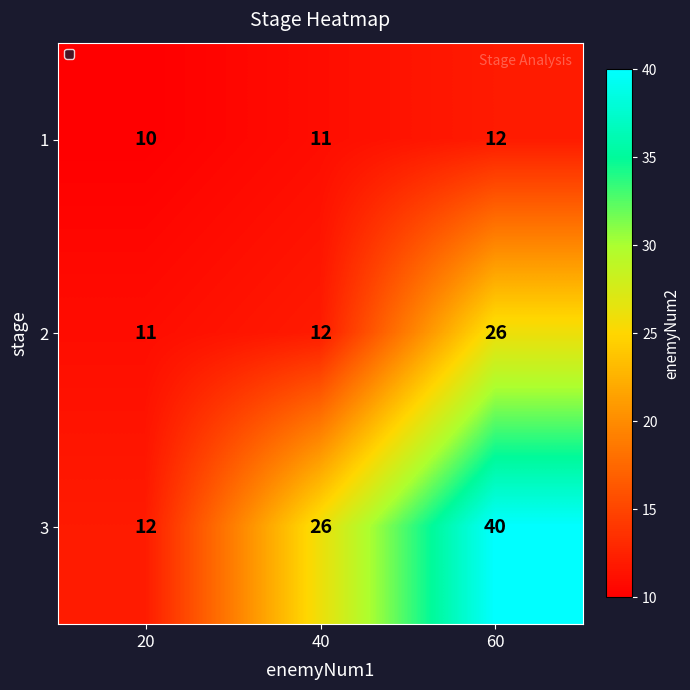

Which label corresponds to the largest value in the chart?

60